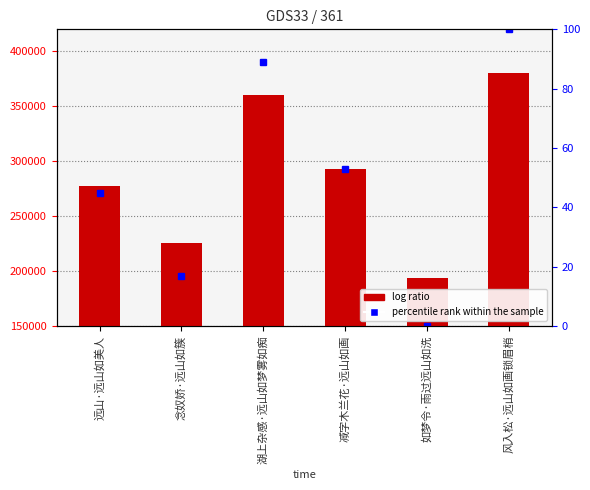

True or false: the data shows 65988 at 念奴娇·远山如簇.

False